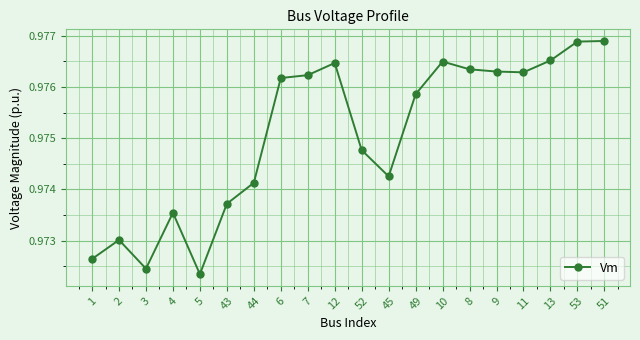

What is the label of the 7th point from the right?

10